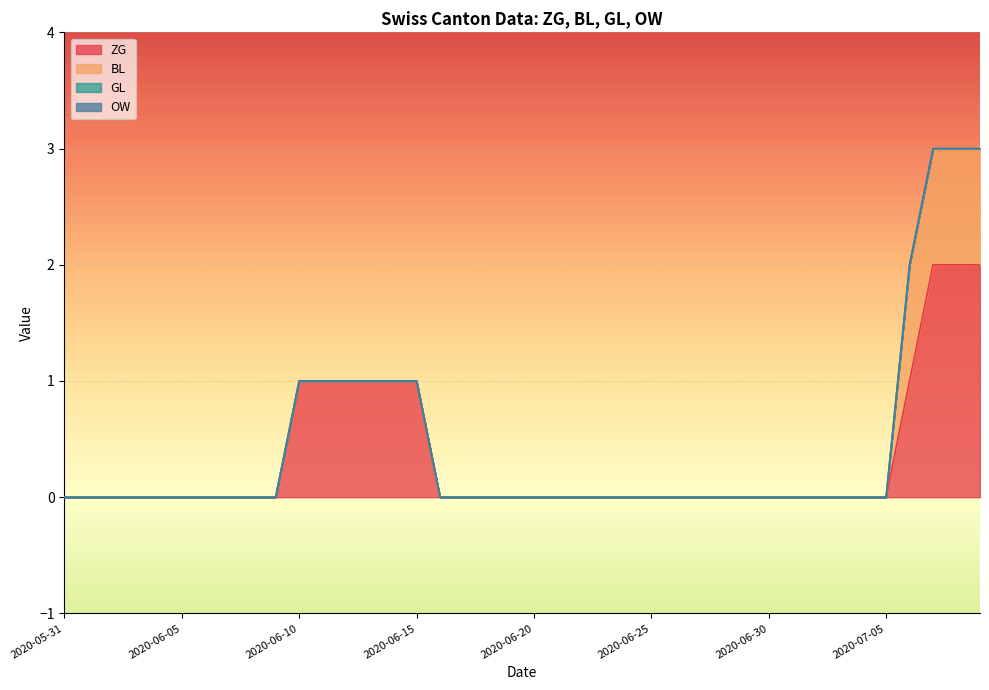

Between 2020-07-02 and 2020-07-03, which is larger?

2020-07-02